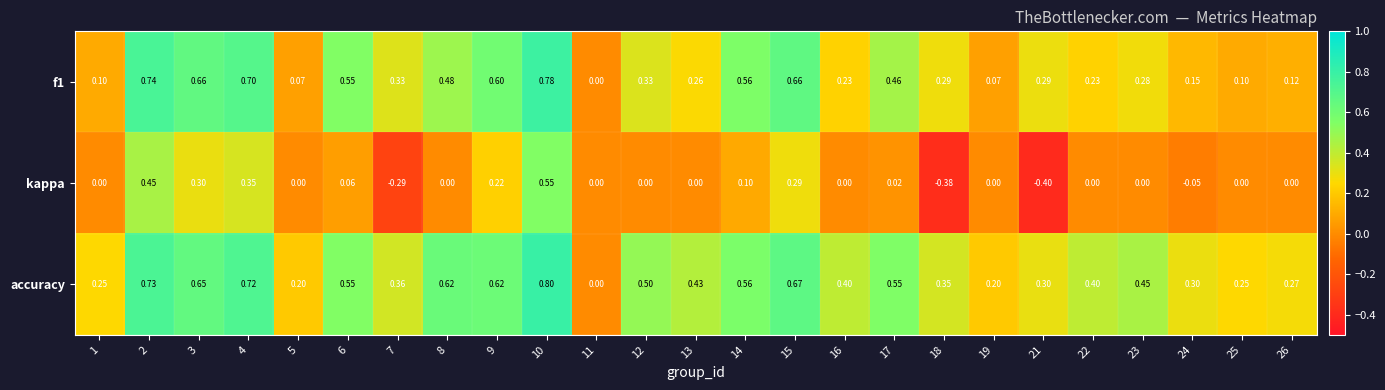

Is the value of kappa at 23 greater than the value of accuracy at 12?

No